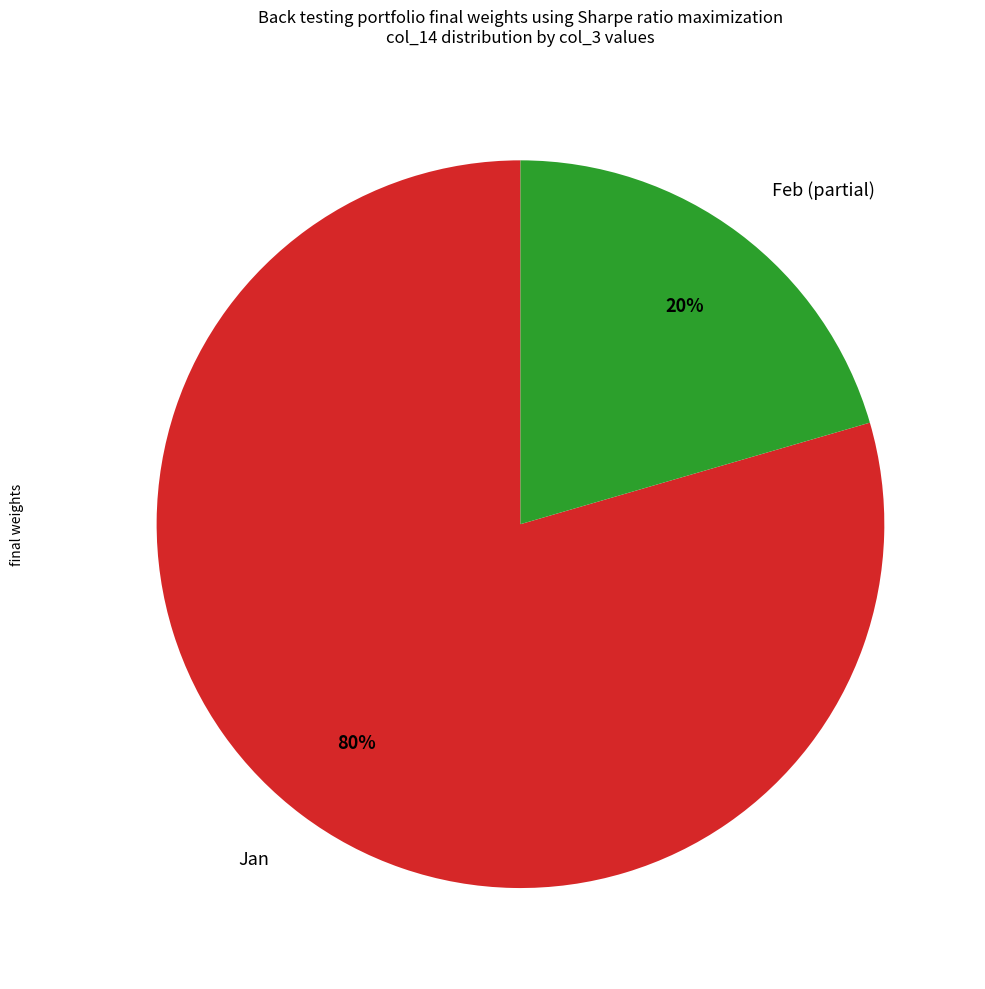

Does any single category account for the majority?

Yes